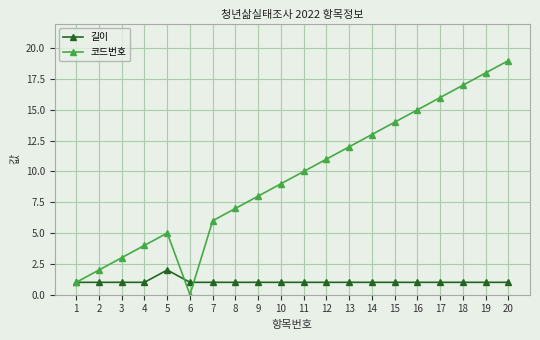

What are all the series names shown in the legend?

길이, 코드번호